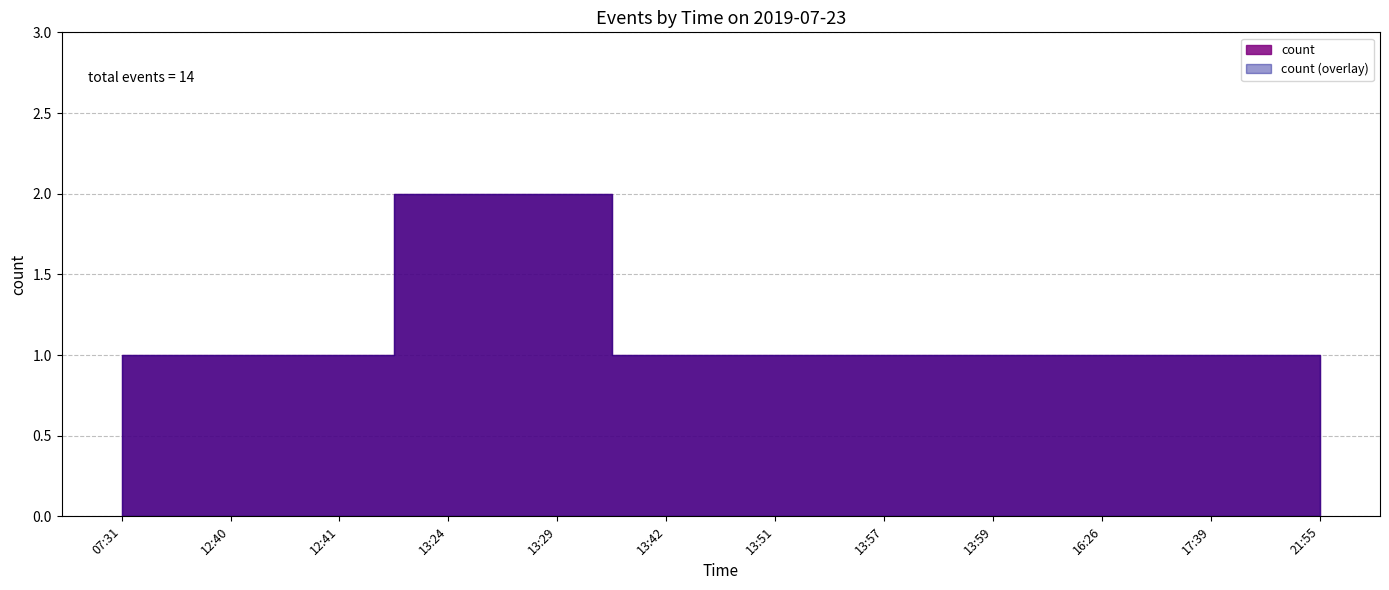

List the labels in order of value, smallest first.

07:31, 12:40, 12:41, 13:42, 13:51, 13:57, 13:59, 16:26, 17:39, 21:55, 13:24, 13:29